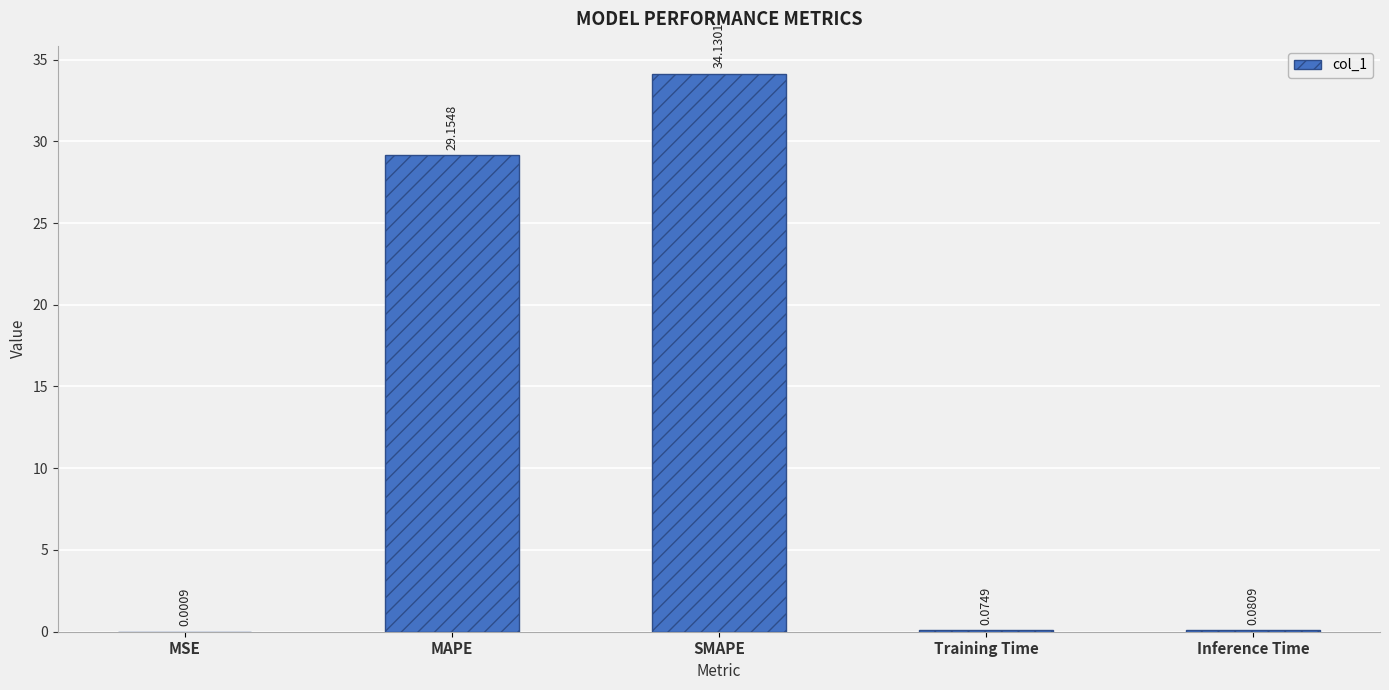

At which label is the value closest to 17?

MAPE